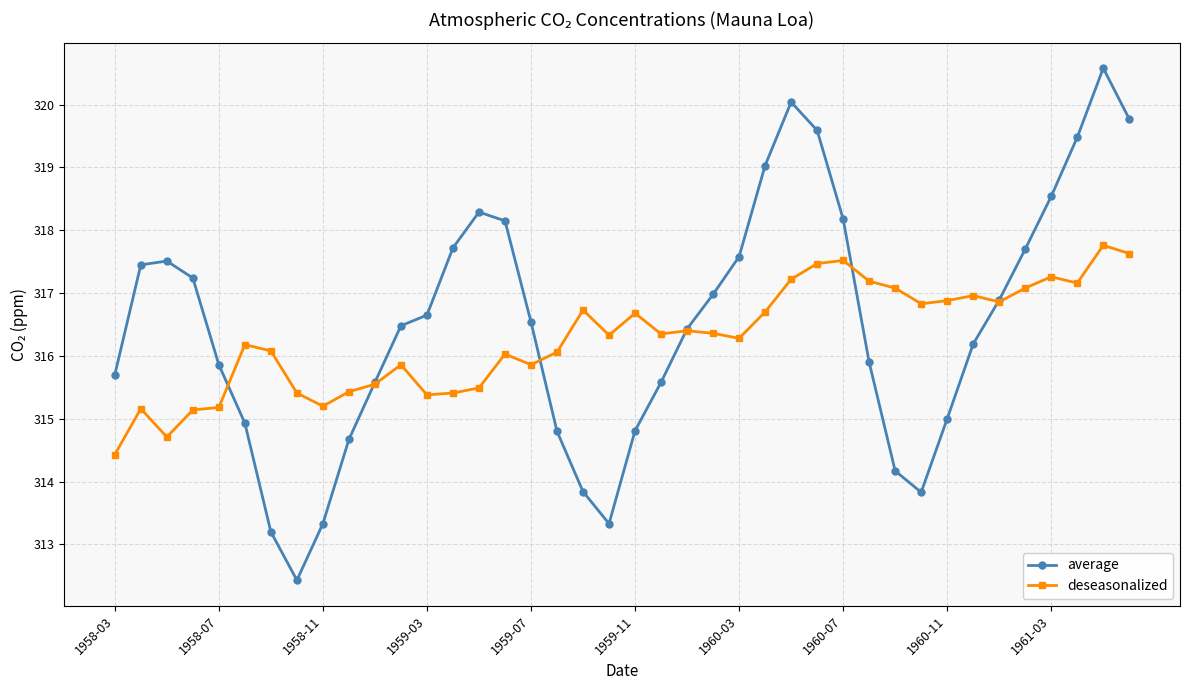

What is the difference between the second highest and second lowest values in the average series?

6.8